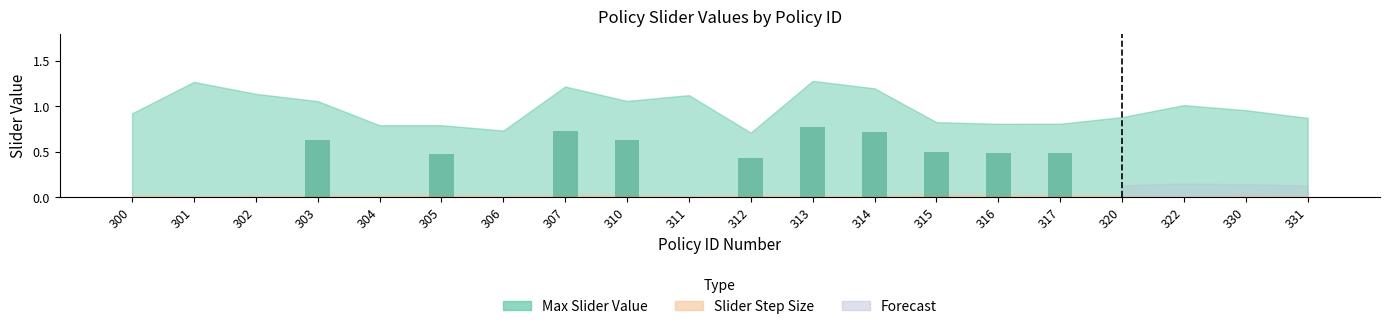

The value at 315 is 0.5. True or false?

True